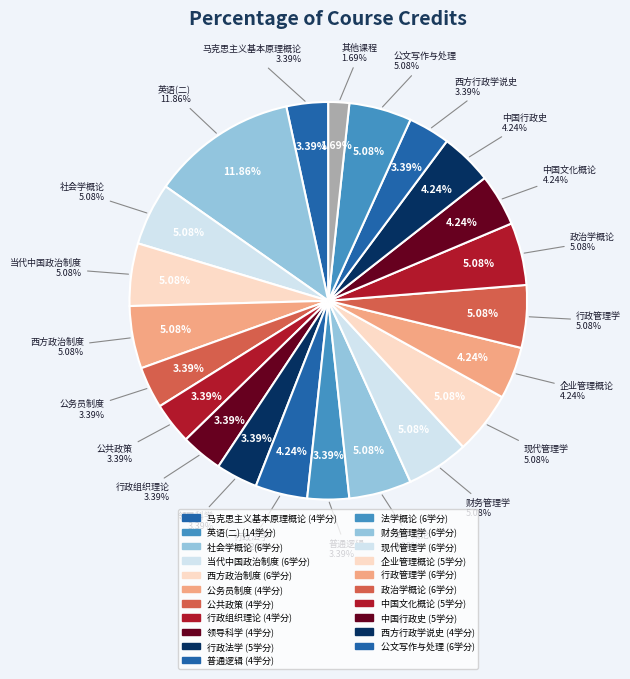

Do 公务员制度 and 行政组织理论 together represent more than half of the pie?

No